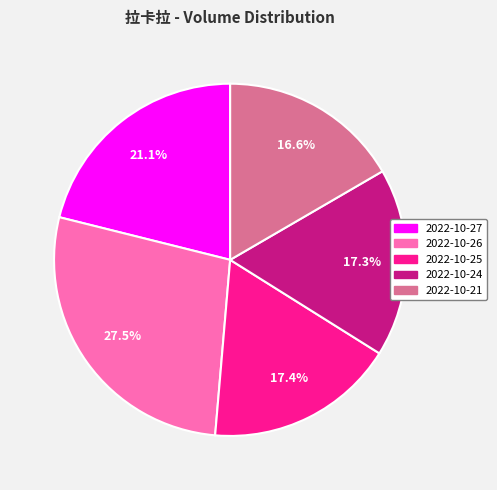

To the nearest percent, what is the difference between the 2022-10-21 and 2022-10-24 slice percentages?

1%